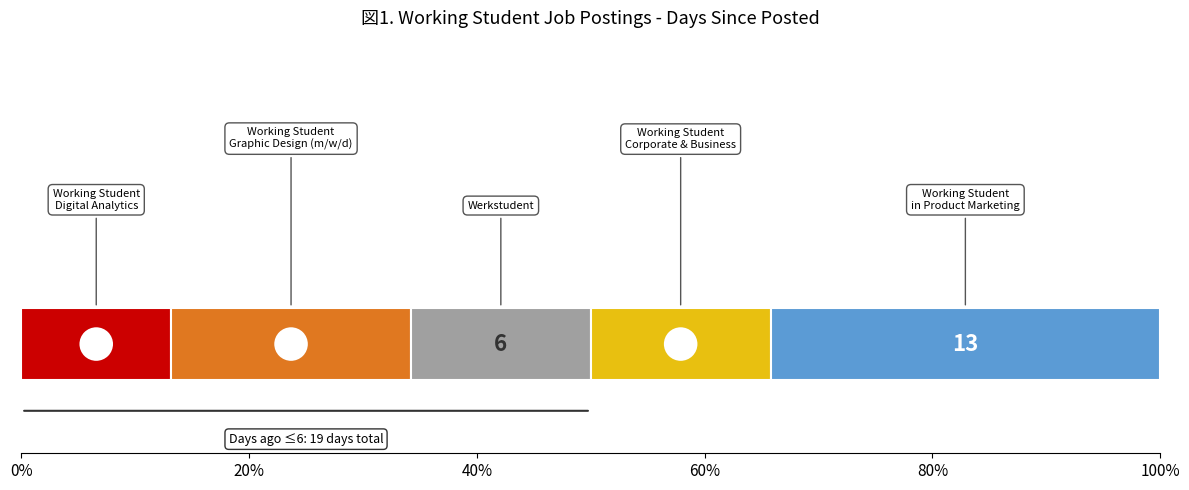

Reading right to left, transcribe all the data shown in this chart.

13	6	6	8	5